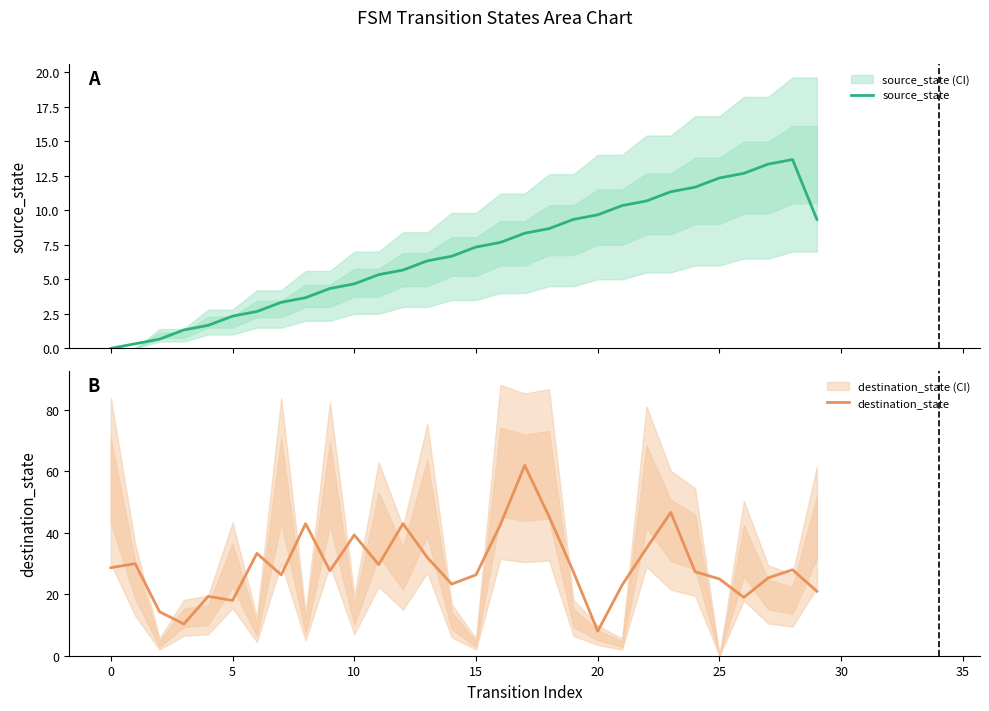

Which series ends up on top after the final intersection of destination_state and source_state?

destination_state